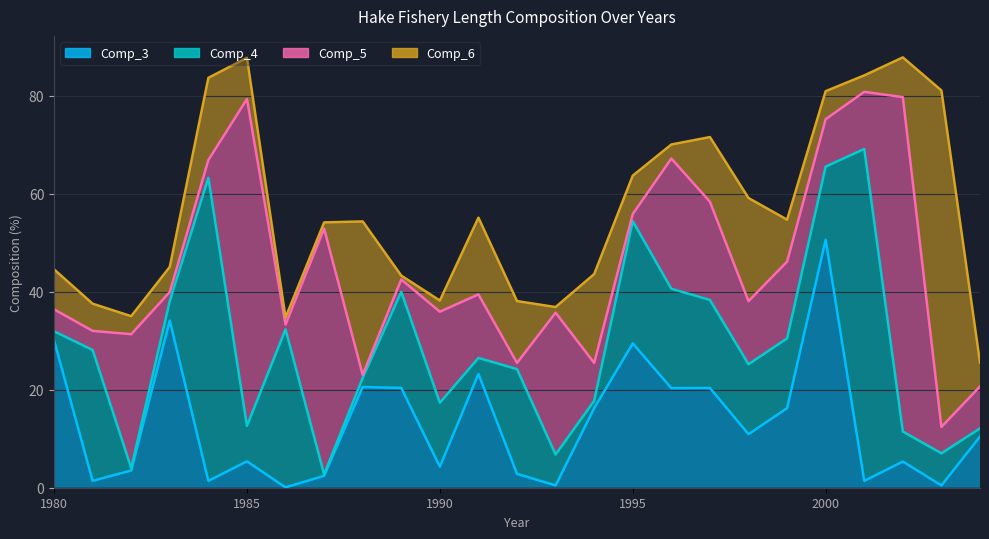

Which series has the largest total across all categories?

Comp_5